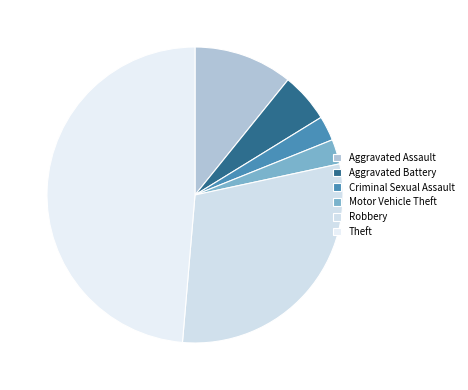

Is there any slice that represents more than half of the pie?

No